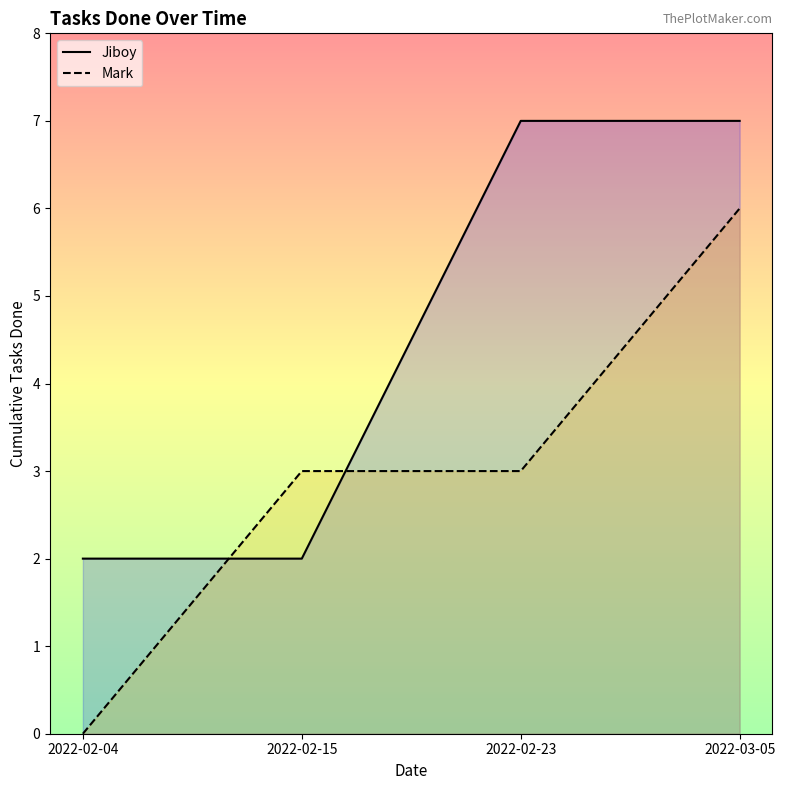

Between 2022-03-05 and 2022-02-15, which is larger?

2022-03-05